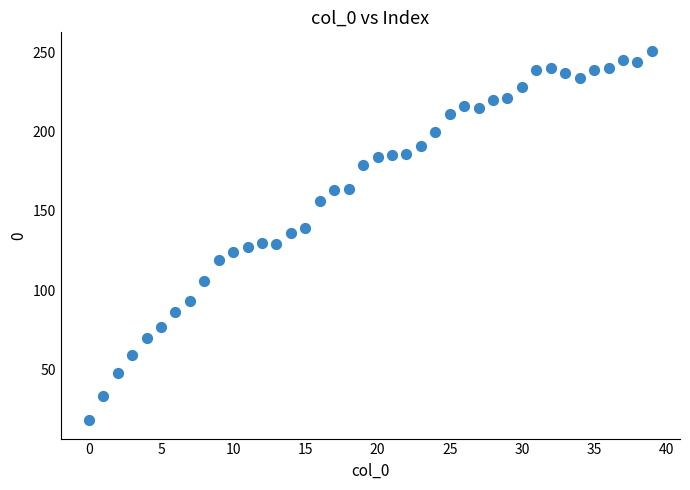

What is the range of Y values (max minus min)?

233